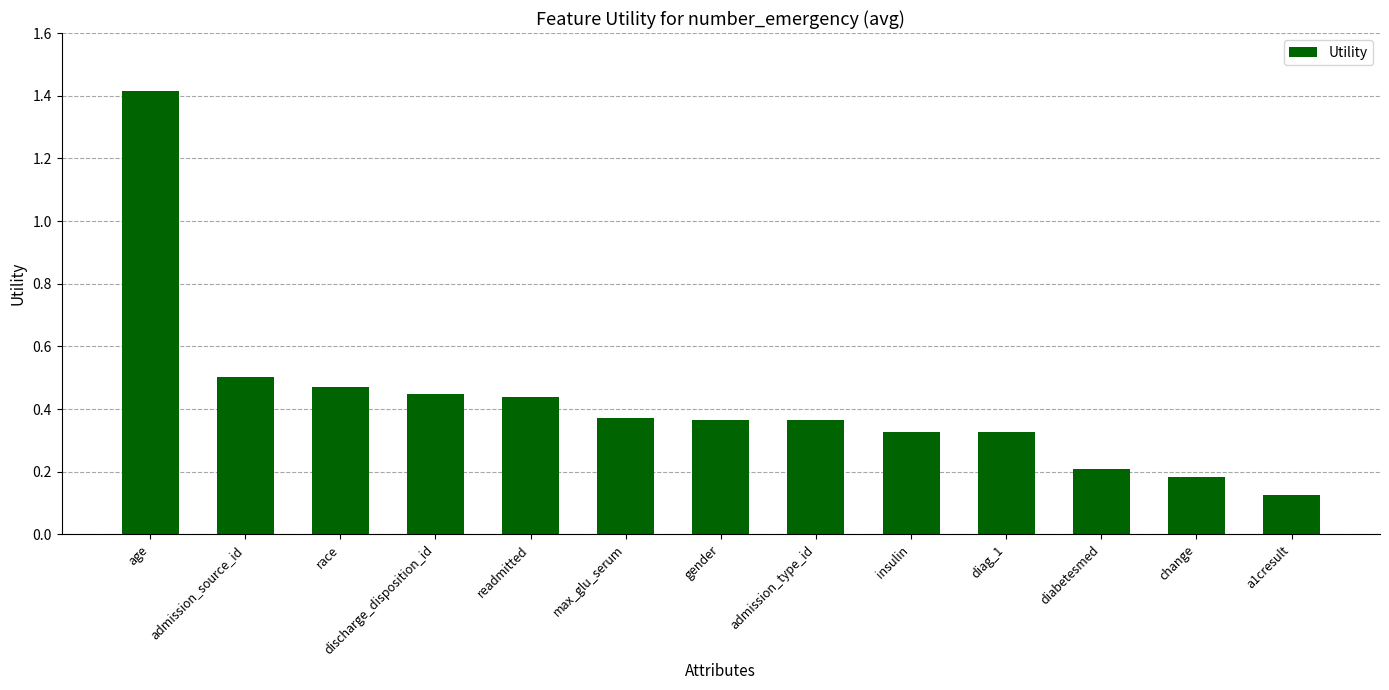

Does the chart contain stacked bars?

No